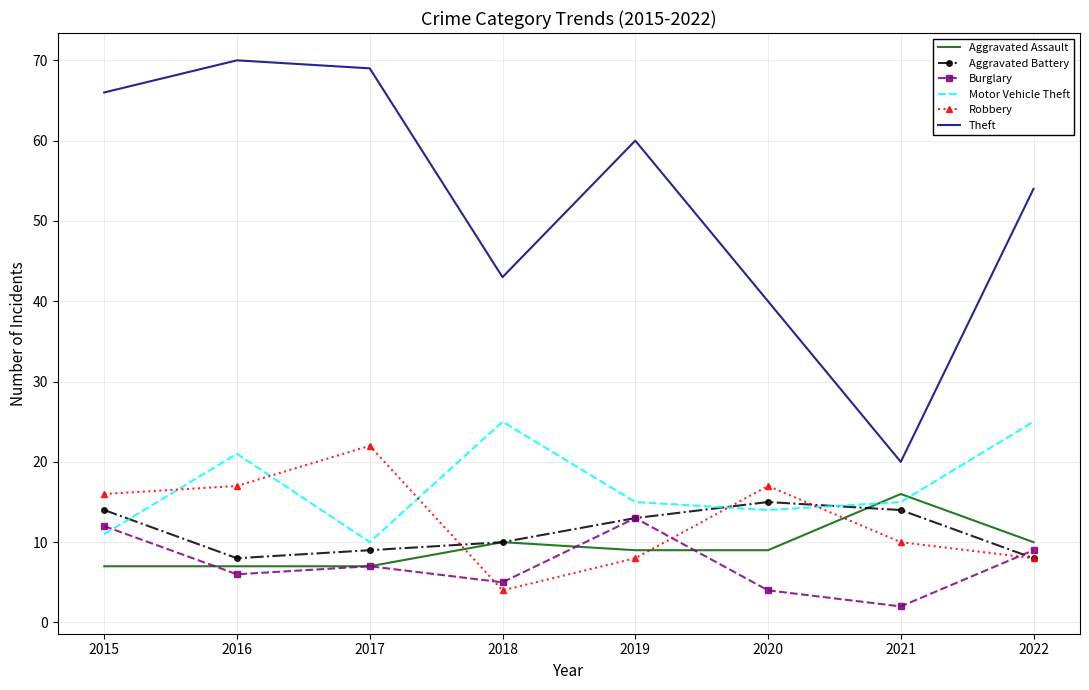

The value of Aggravated Assault at 2015 is 7. True or false?

True